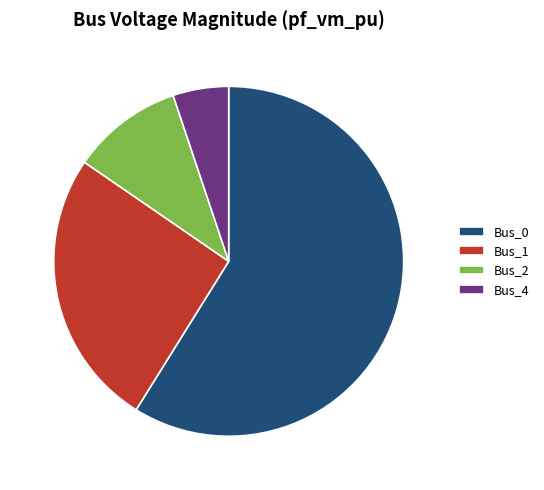

Is the sum of Bus_1 and Bus_2 greater than half?

No